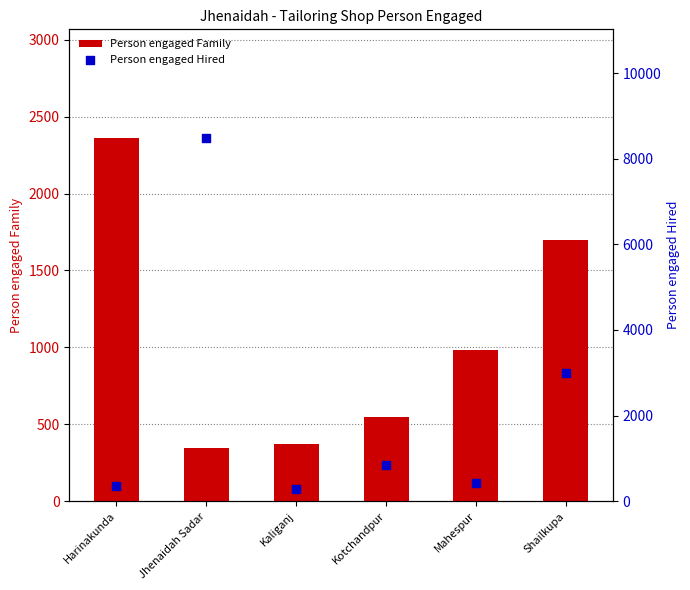

At which category is the sum across all series the highest?

Jhenaidah Sadar